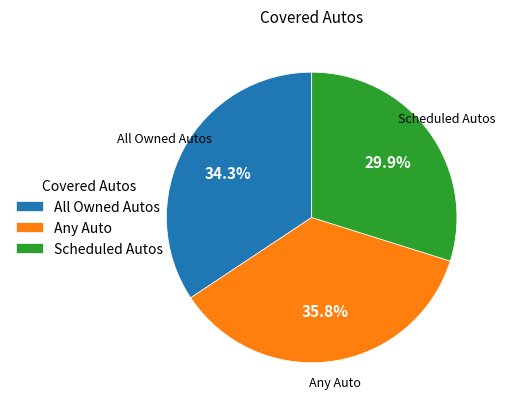

Which category has the smallest portion of the pie?

Scheduled Autos